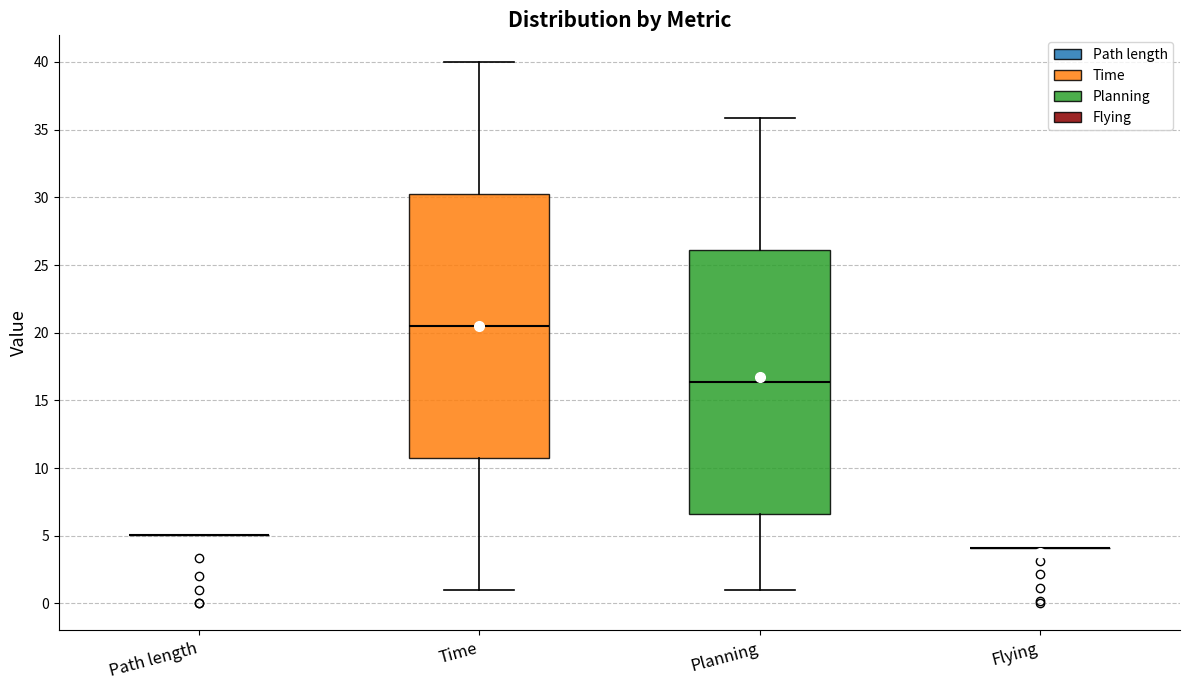

Reading left to right, read every box against the y-axis: the position of its median line, the range the box covers, and the ends of its whiskers. The values are not printed on the chart, so give them approximately, as read against the axis.

Path length: box collapsed to a line at 5.0, whiskers 5.0 to 5.0
Time: median 20.5, box 10.5 to 30.0, whiskers 1.0 to 40.0
Planning: median 16.5, box 6.5 to 26.0, whiskers 1.0 to 36.0
Flying: box collapsed to a line at 4.0, whiskers 4.0 to 4.0